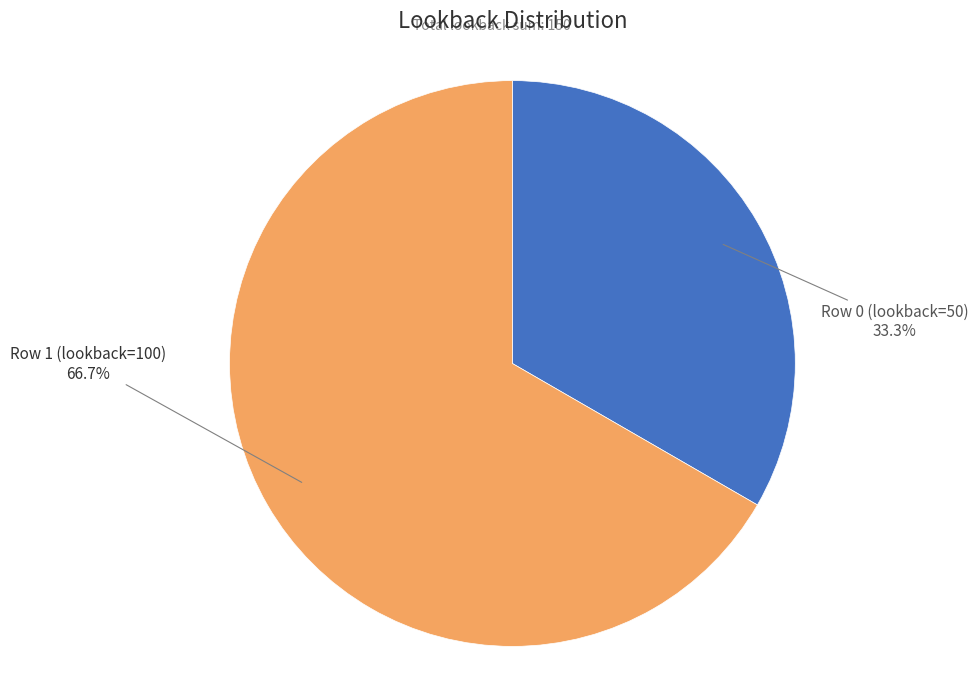

Is there any slice that represents more than half of the pie?

Yes